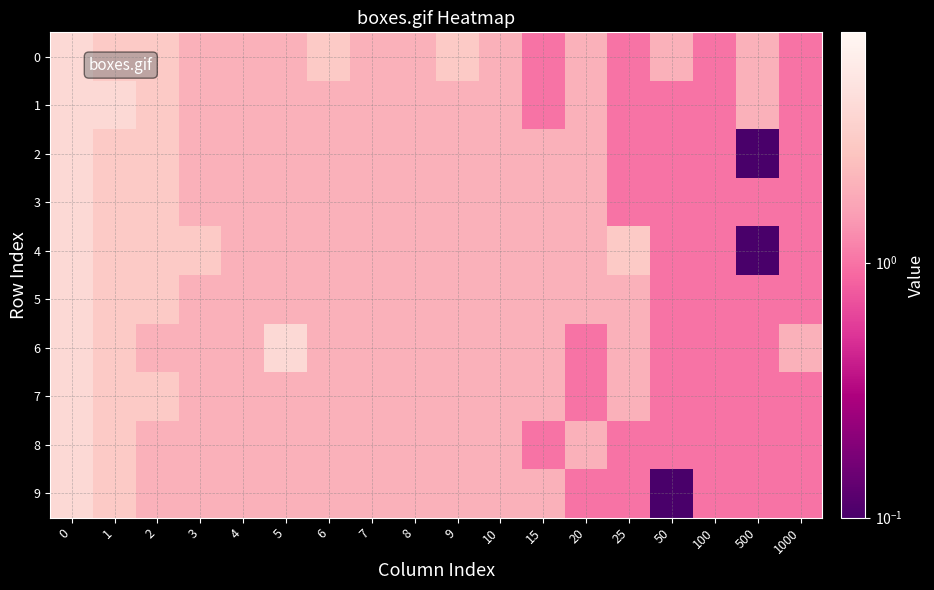

At how many categories does at least one series exceed 3?

3